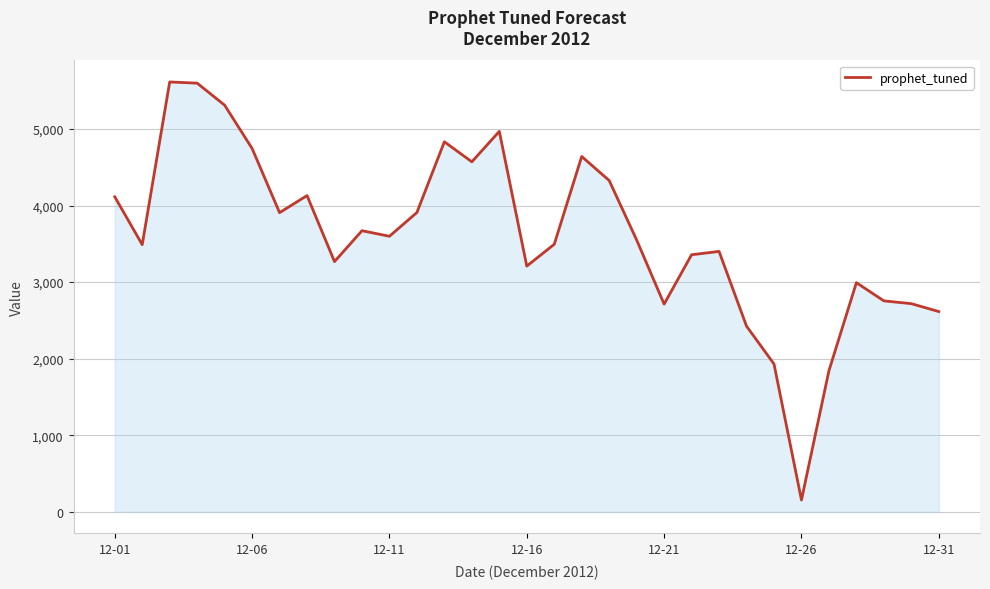

What is the difference between the maximum and minimum values?

5457.9